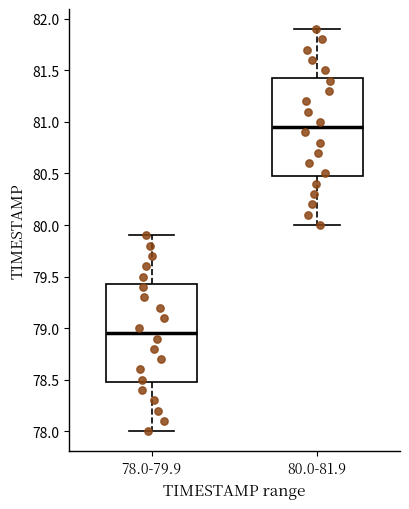

Reading left to right, transcribe this box plot: for each box, give where its median line is, the range the box spans, and where its two whiskers end, as read against the y-axis. The values are not printed on the chart, so give them approximately, as read against the axis.

78.0-79.9: median 78.95, box 78.50 to 79.45, whiskers 78.00 to 79.90
80.0-81.9: median 80.95, box 80.50 to 81.45, whiskers 80.00 to 81.90